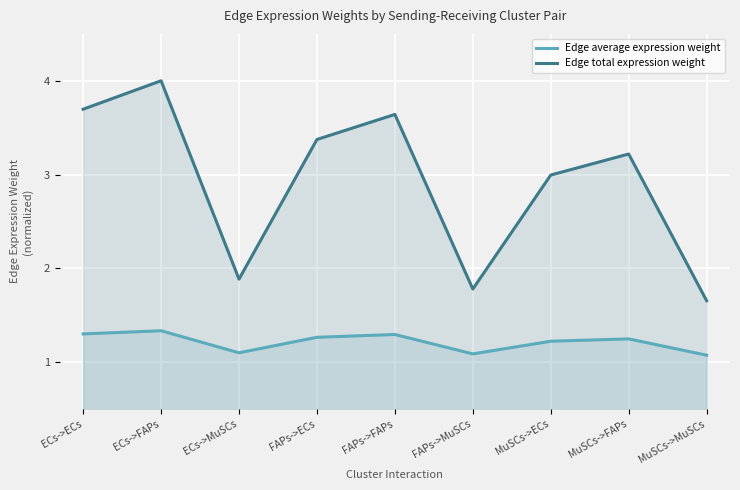

What is the difference between the second highest and second lowest values in the Edge average expression weight series?

0.2